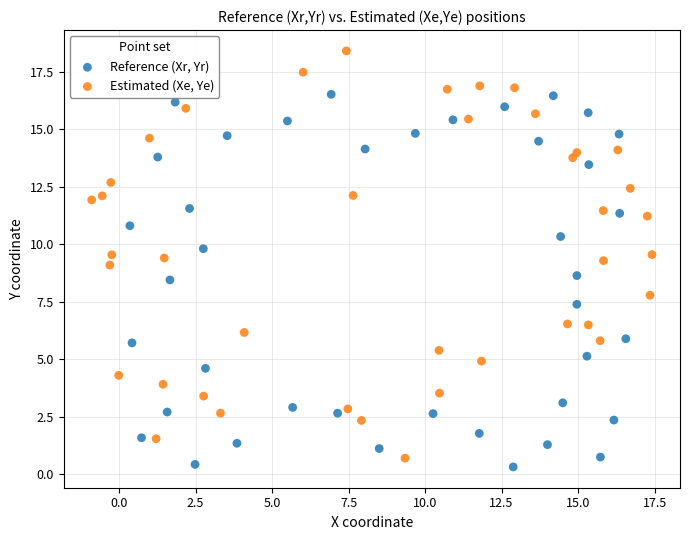

Which series contains the highest Y value?

Estimated (Xe, Ye)